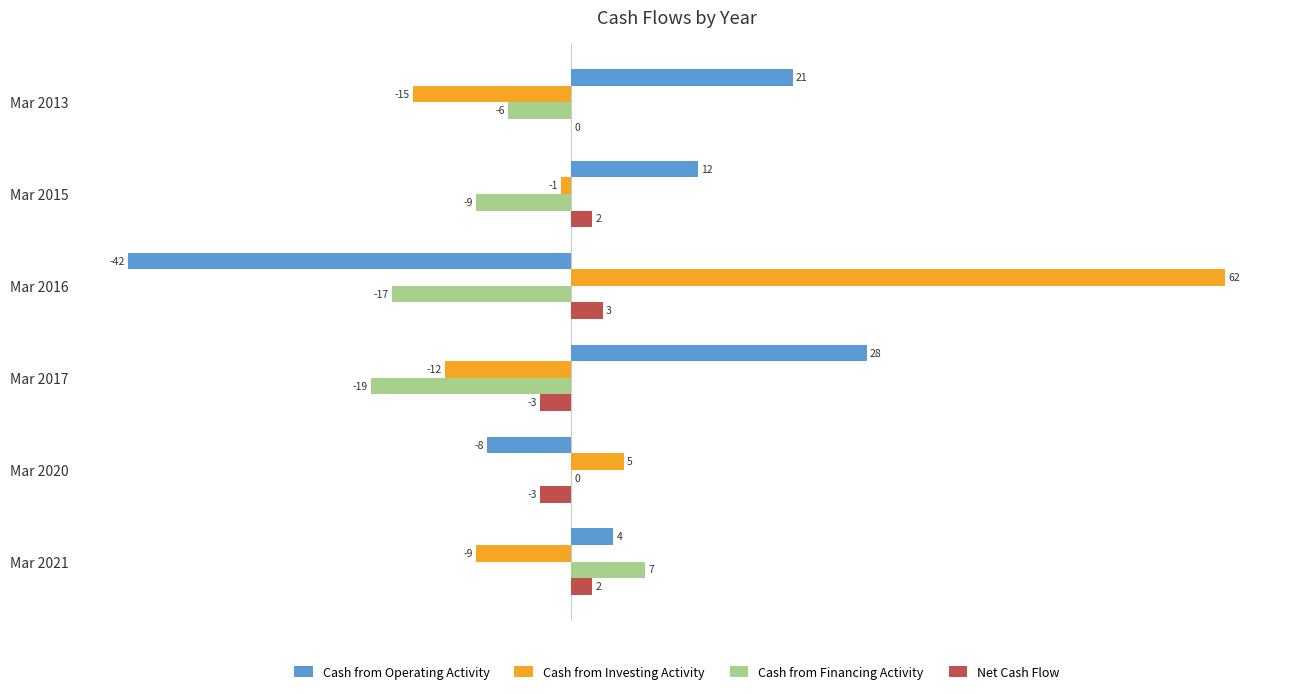

Is it true that Cash from Financing Activity equals -9 at Mar 2015?

True